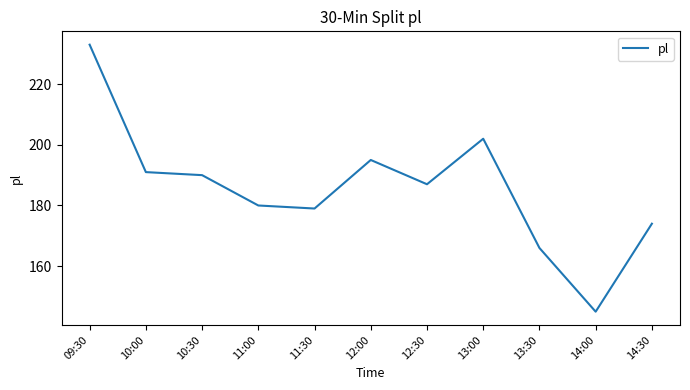

Count the number of data series in this chart.

1